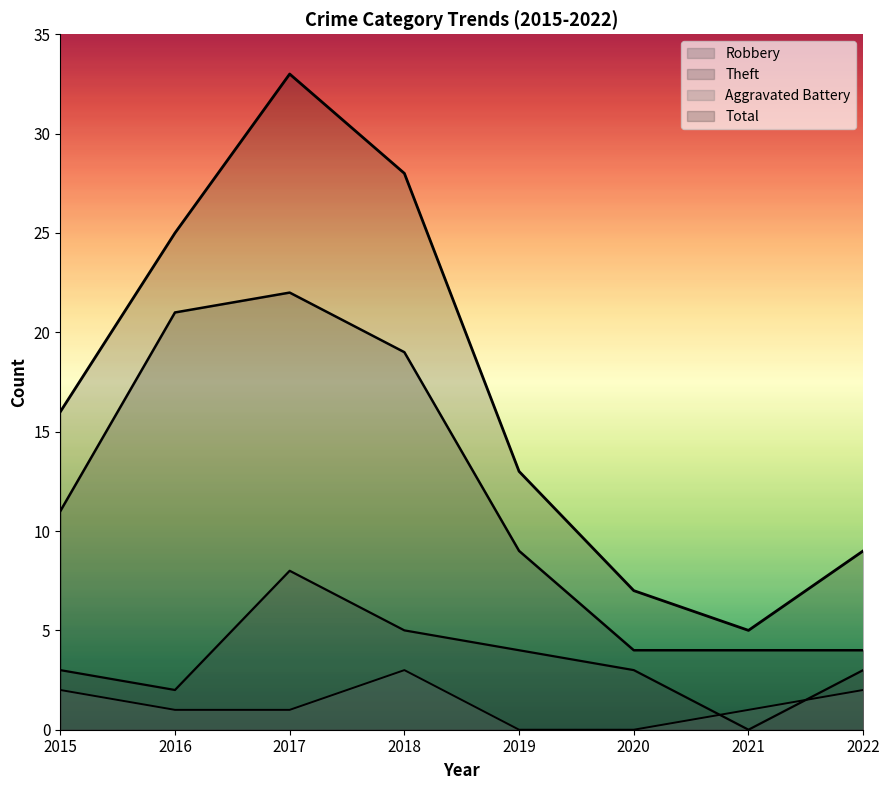

Reading left to right, transcribe all the data shown in this chart.

Robbery: 3	2	8	5	4	3	0	3
Theft: 11	21	22	19	9	4	4	4
Aggravated Battery: 2	1	1	3	0	0	1	2
Total: 16	25	33	28	13	7	5	9